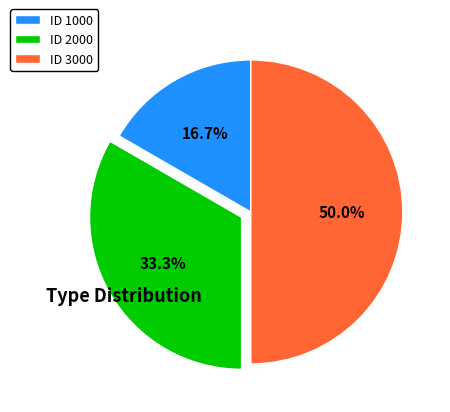

Rank the categories by value from lowest to highest.

ID 1000, ID 2000, ID 3000